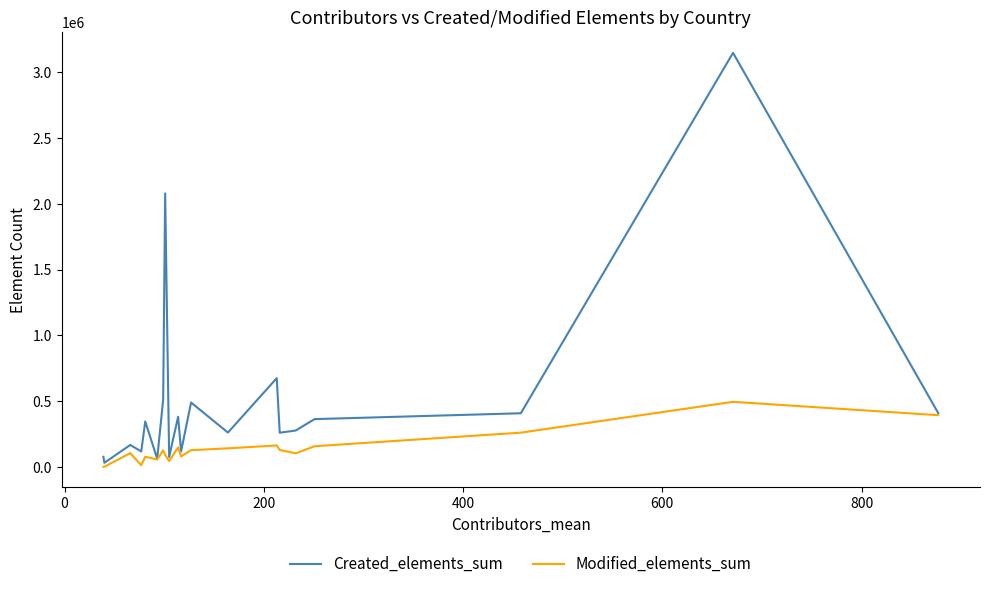

What is the maximum value for Modified_elements_sum?

495723